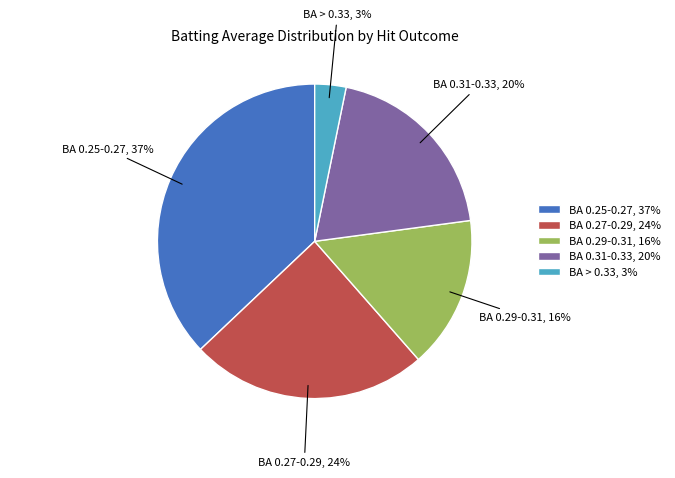

Is the sum of BA 0.27-0.29, 24% and BA 0.25-0.27, 37% greater than half?

Yes